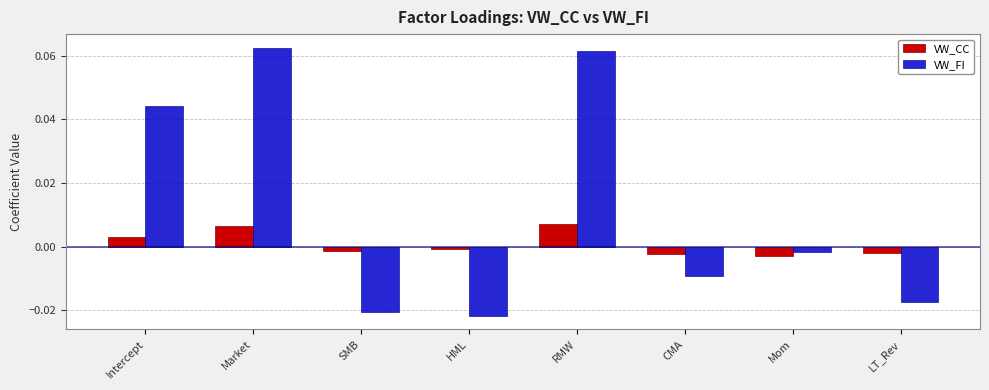

At which category does the chart reach its minimum across all series?

HML